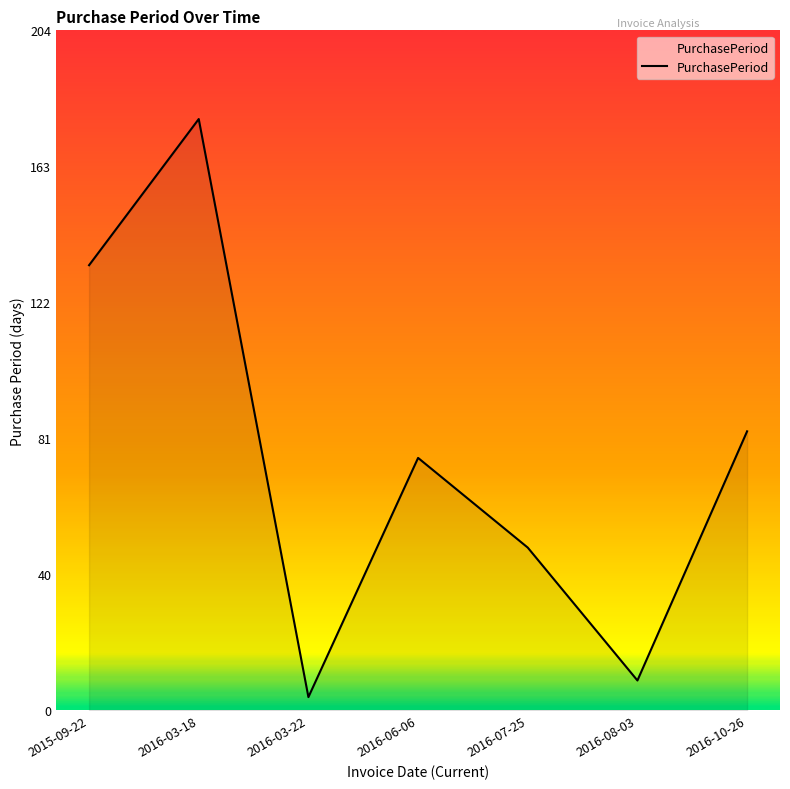

Approximately how many times larger is the value at 2015-09-22 compared to 2016-03-18?

0.8